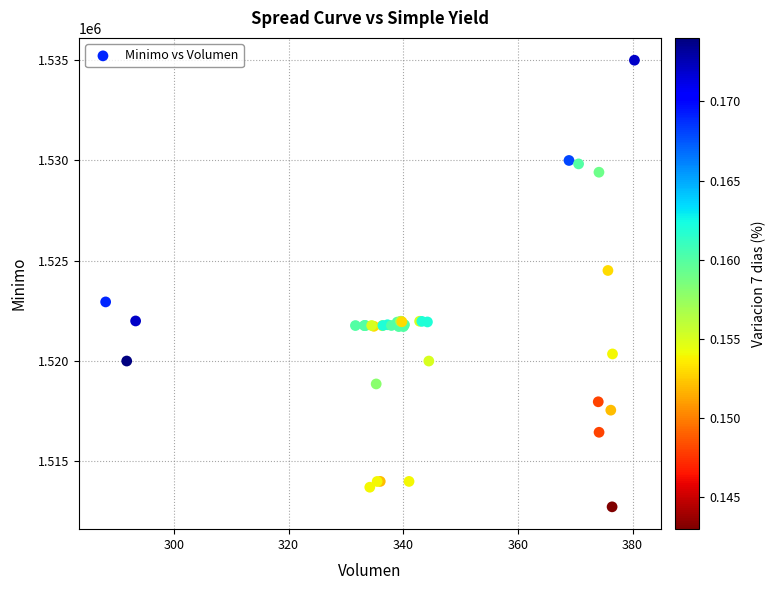

What Y value in the scatter plot is closest to 1523862?

1524513